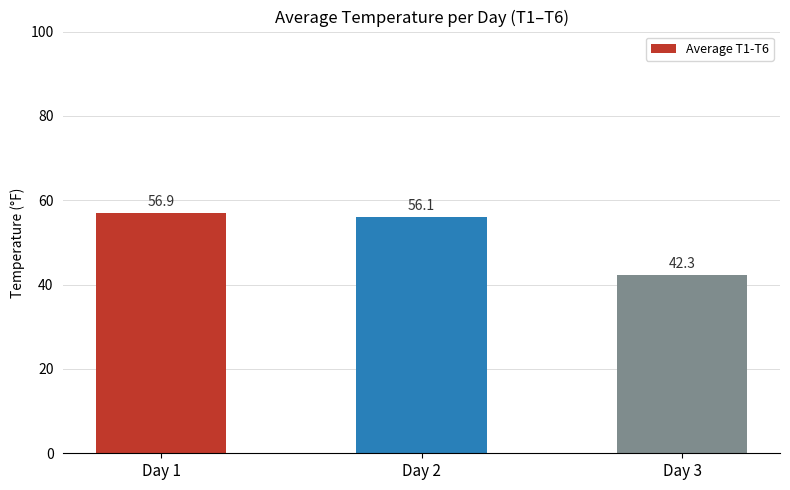

At which label does the data first exceed 56?

Day 1